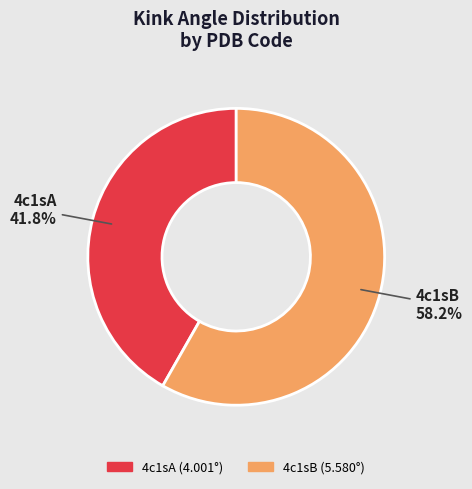

To the nearest percent, what is the combined percentage of 4c1sB and 4c1sA?

100%